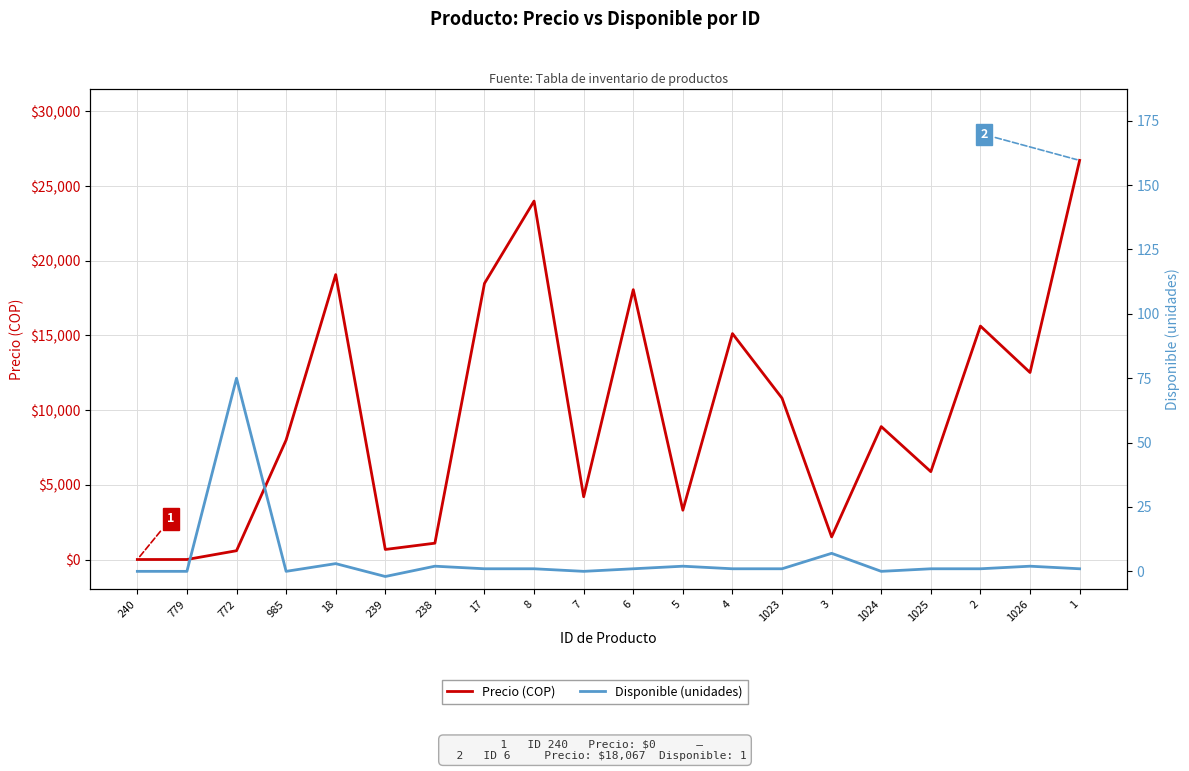

What is the approximate value of Disponible (unidades) at 3?

7.0